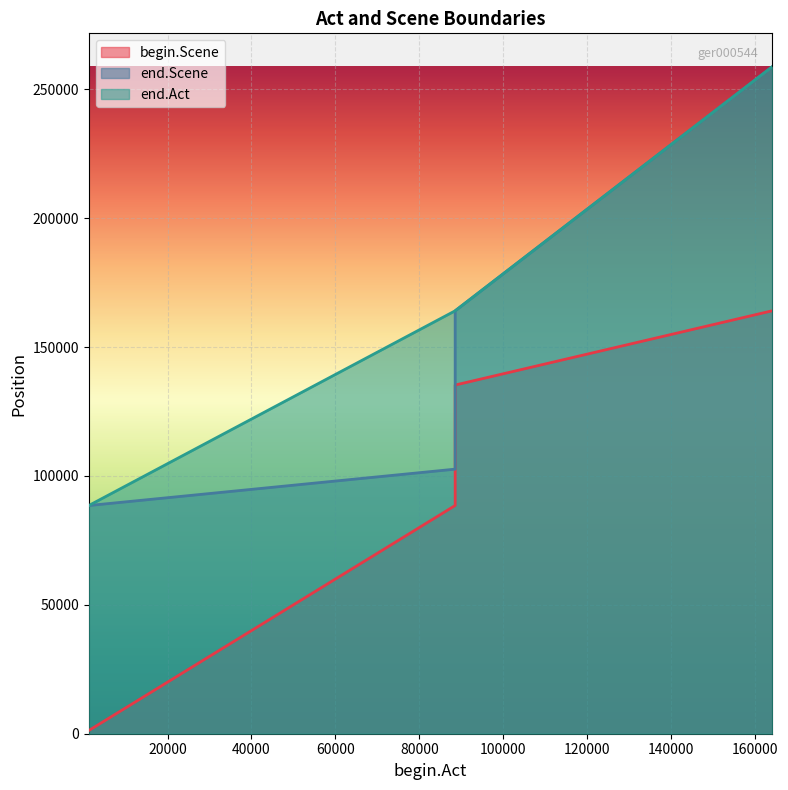

Where does the end.Scene series first go above 135257?

88527